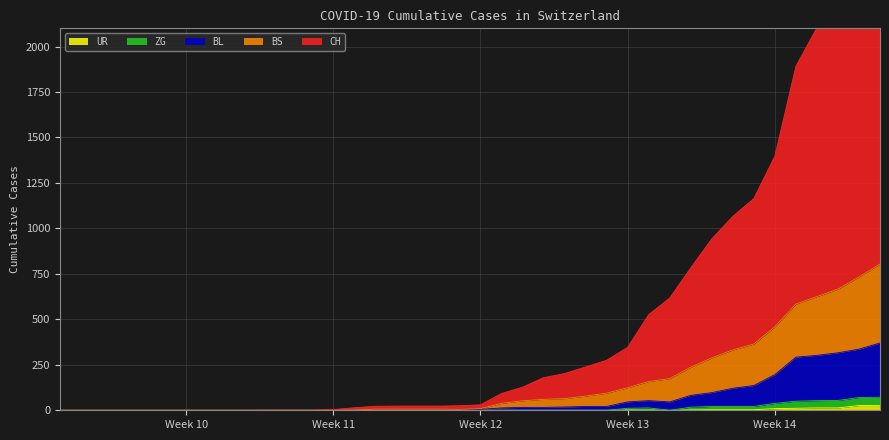

What is the average value of the ZG series?

11